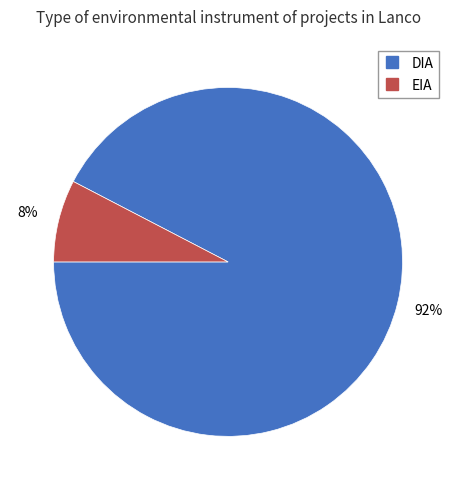

What is the largest slice in the pie chart?

DIA